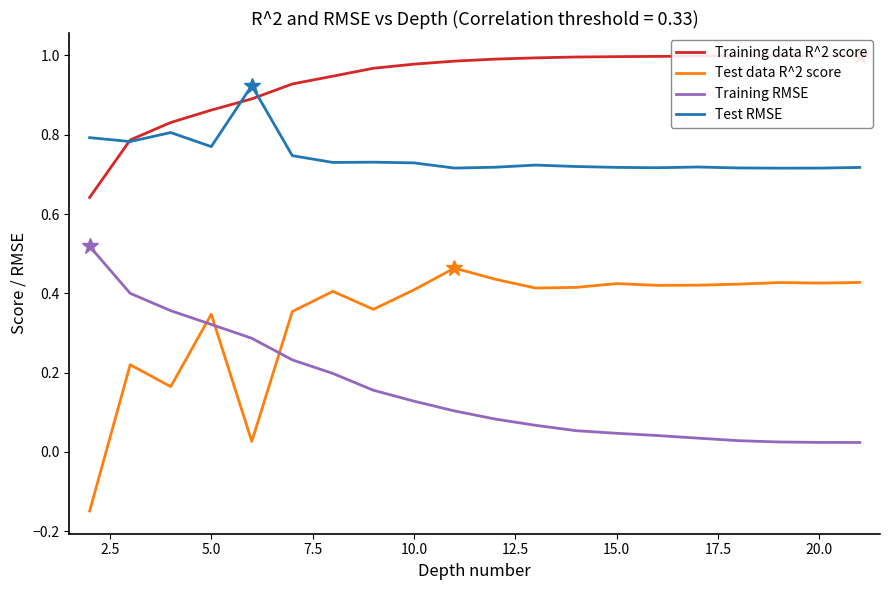

How many lines are shown in the chart?

4